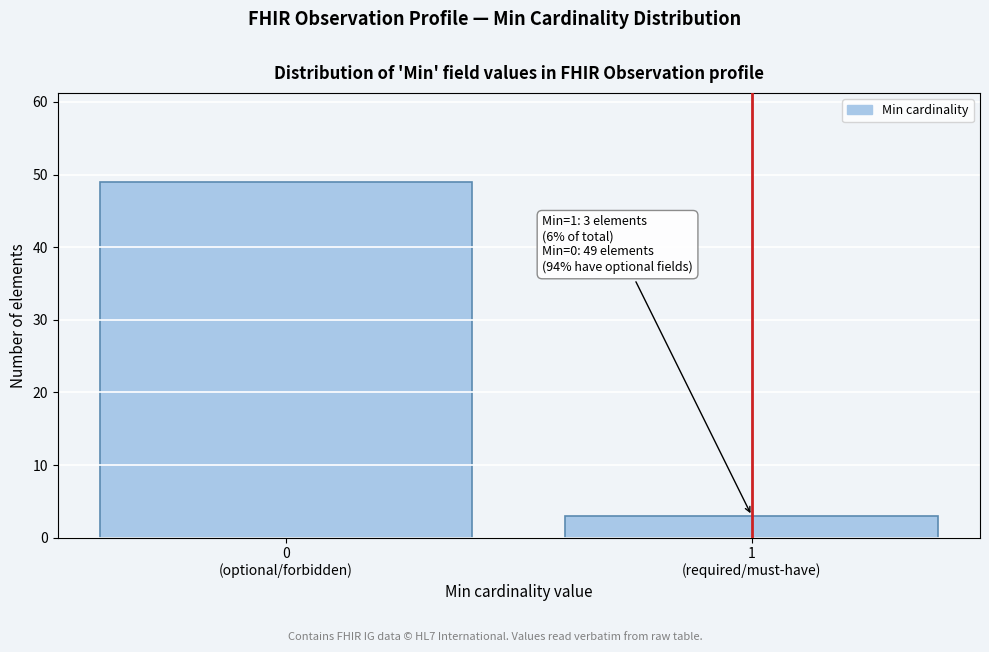

Reading right to left, what are all the values shown in this chart?

3	49